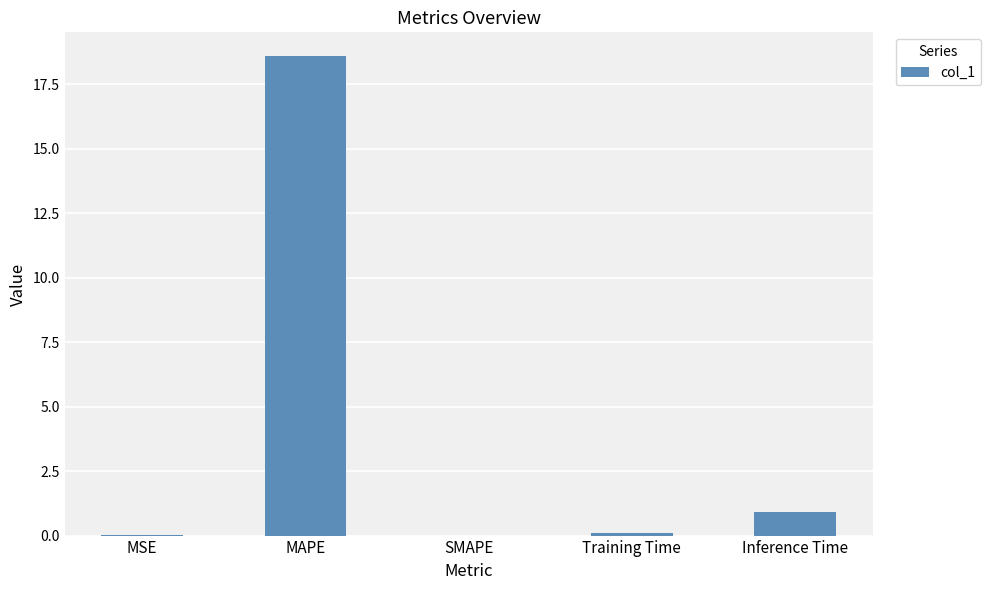

Is it true that the value at Training Time is 0.1?

True